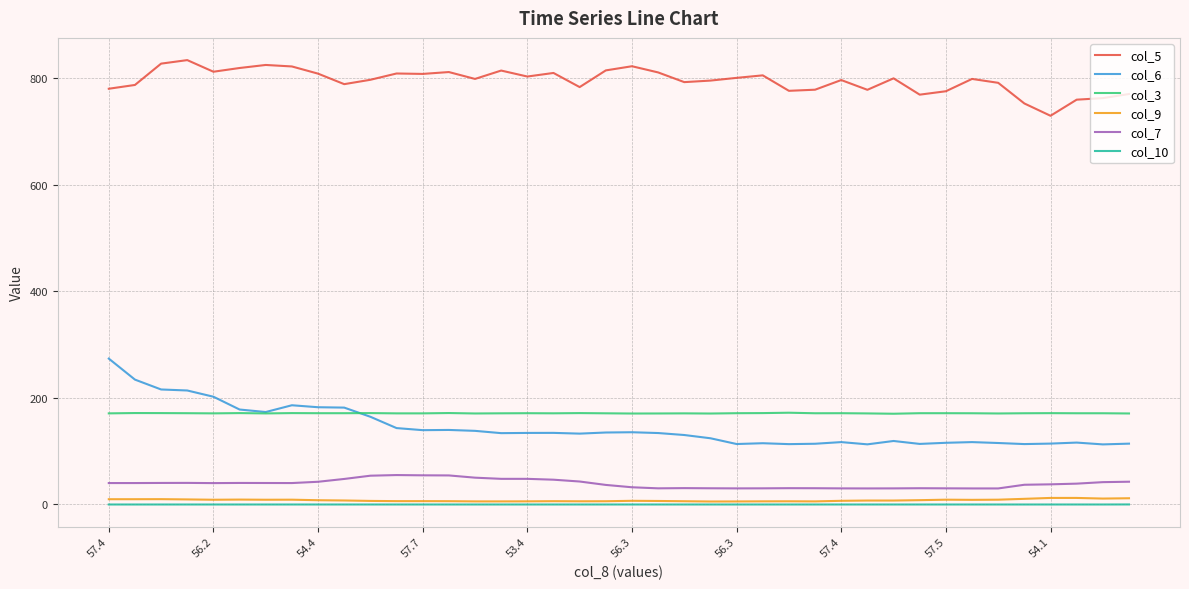

True or false: col_3 and col_10 cross at least once.

False